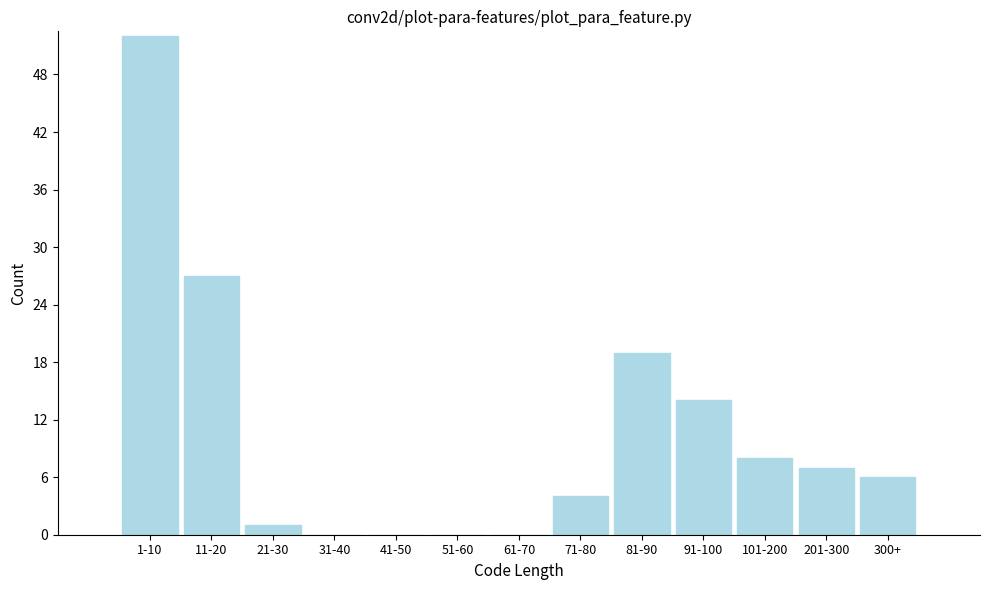

Reading right to left, list all the values displayed in this chart.

300+=6	201-300=7	101-200=8	91-100=14	81-90=19	71-80=4	61-70=0	51-60=0	41-50=0	31-40=0	21-30=1	11-20=27	1-10=52